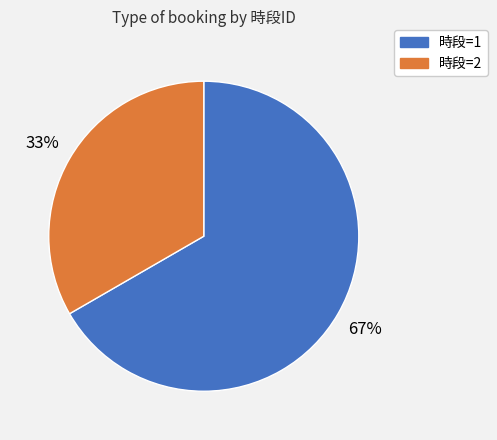

Which slice is the smallest?

時段=2